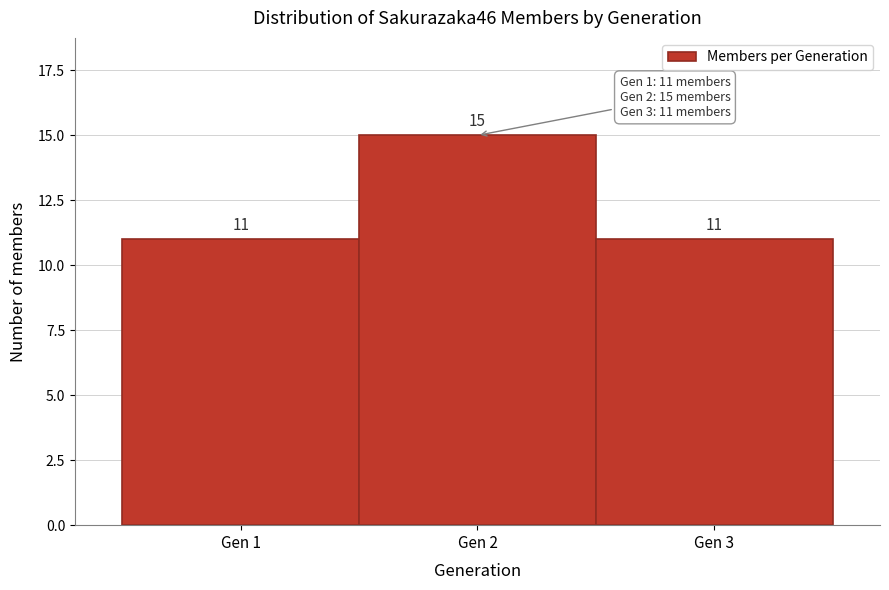

Reading left to right, list every bar in this chart as the range it spans on the x-axis followed by its height.

0.5 to 1.5: 11
1.5 to 2.5: 15
2.5 to 3.5: 11